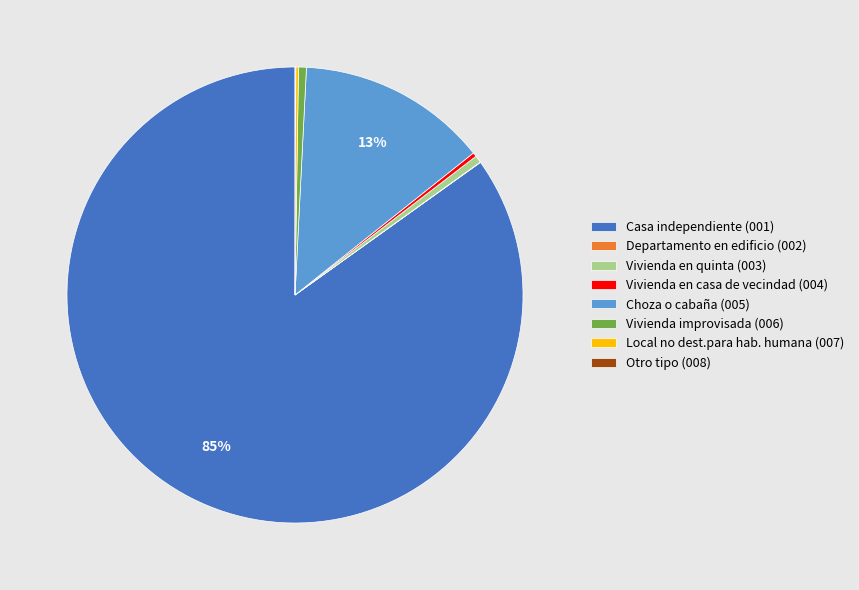

To the nearest percent, what percentage of the pie is Casa independiente (001)?

85%